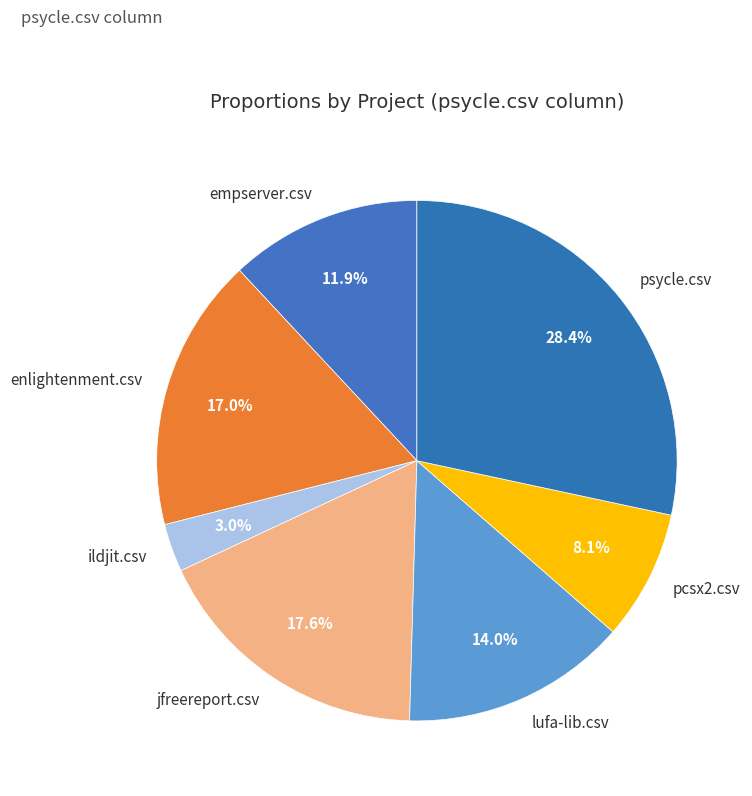

Is it true that jfreereport.csv is 18% of the pie?

True